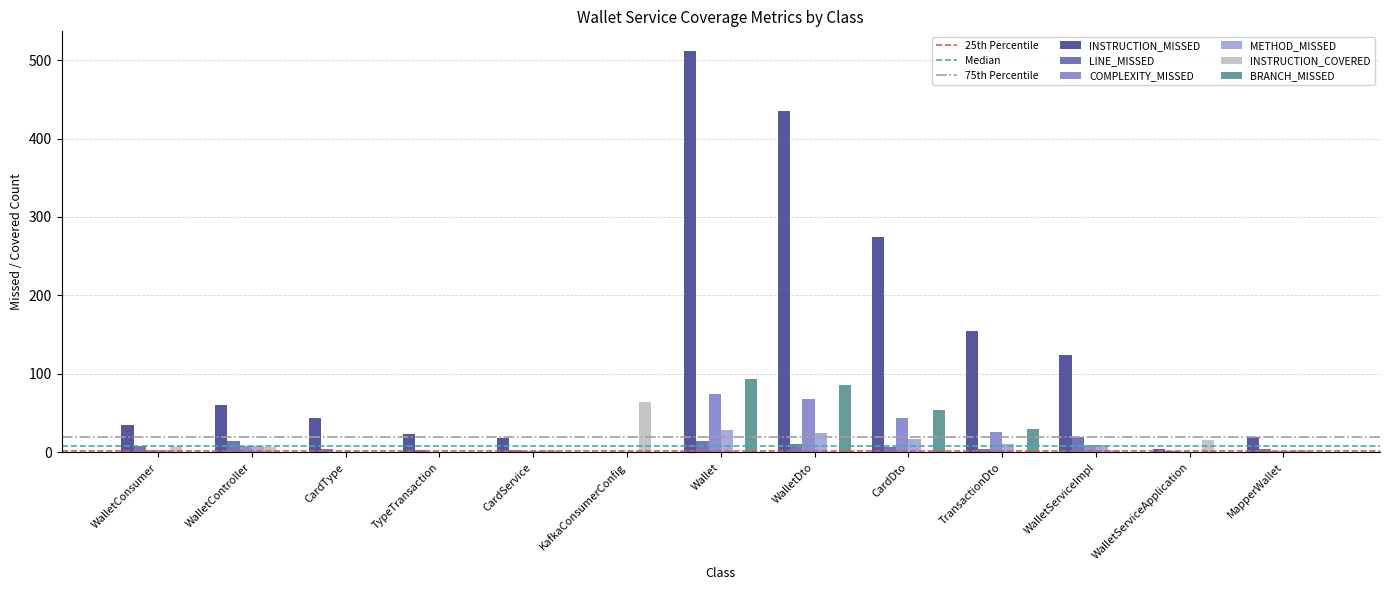

Which series has the largest total across all categories?

INSTRUCTION_MISSED